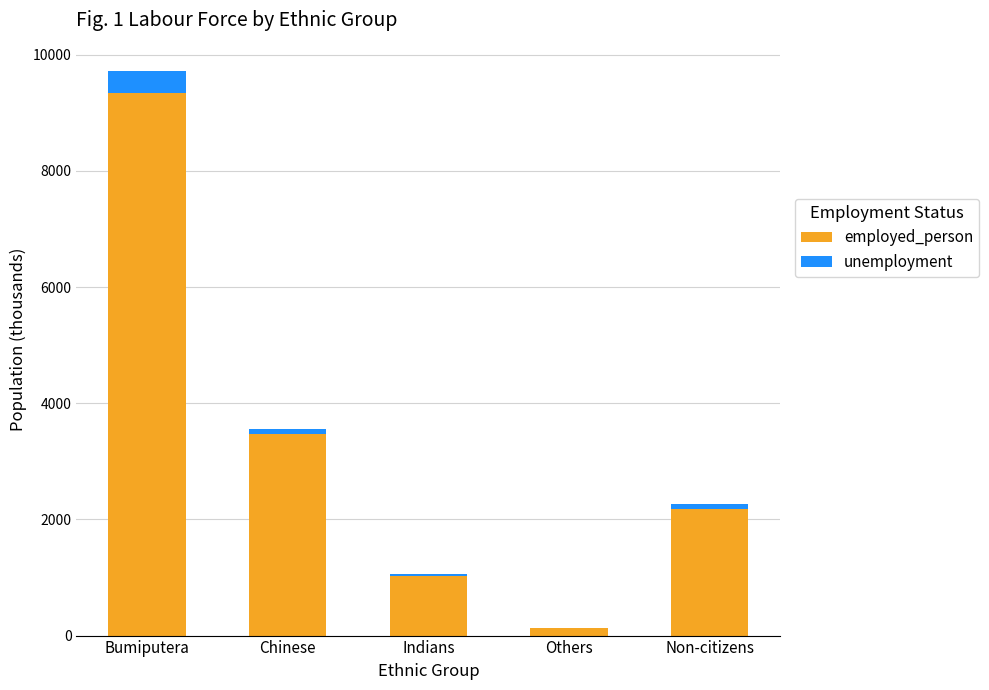

What value does the employed_person series have at Others?

122.2